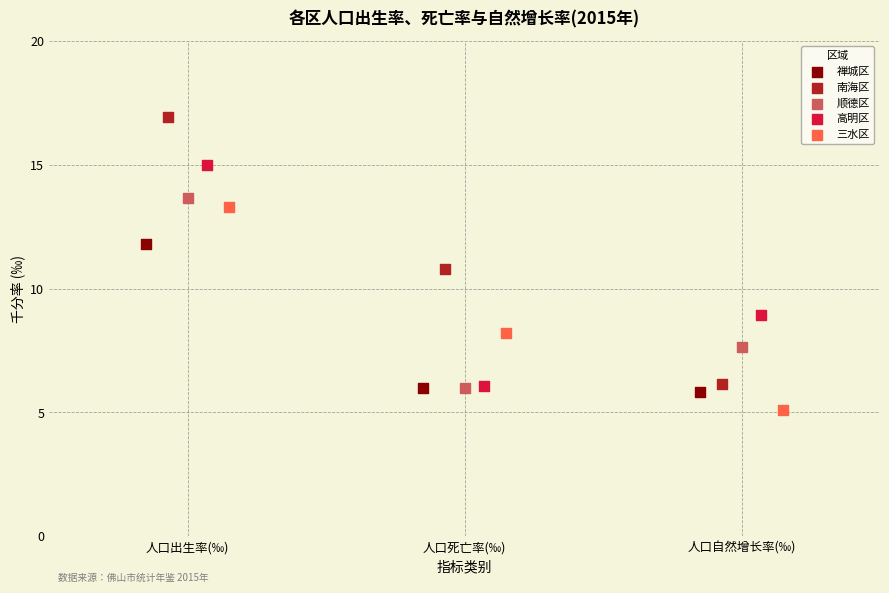

Which series contains the lowest Y value?

三水区